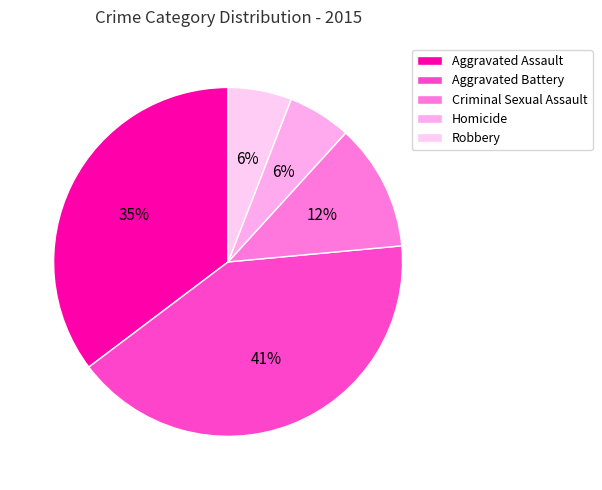

Rank the categories by value from highest to lowest.

Aggravated Battery, Aggravated Assault, Criminal Sexual Assault, Homicide, Robbery